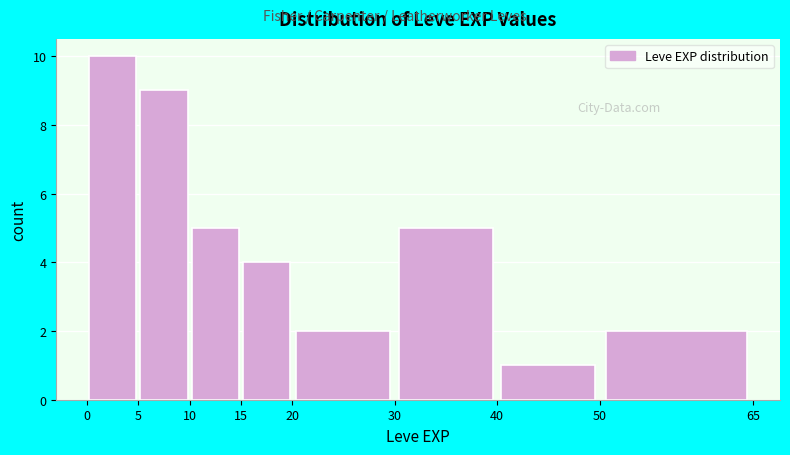

Which range on the x-axis has the tallest bar?

0 to 5